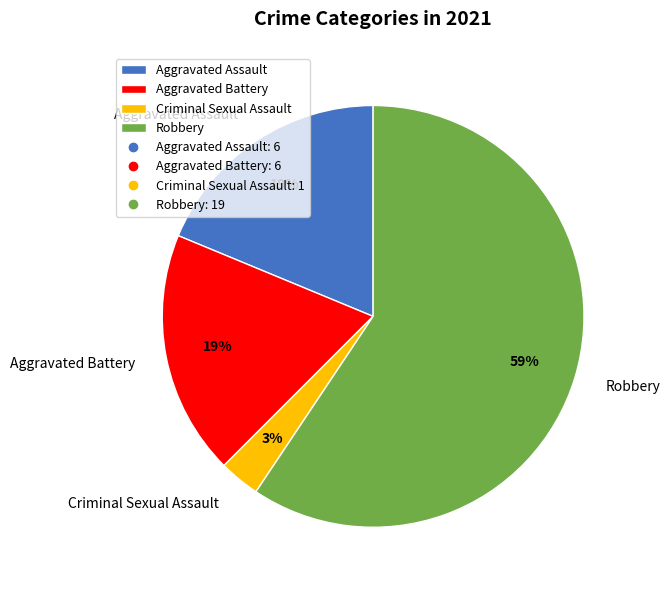

Between Robbery and Aggravated Battery, which is larger?

Robbery